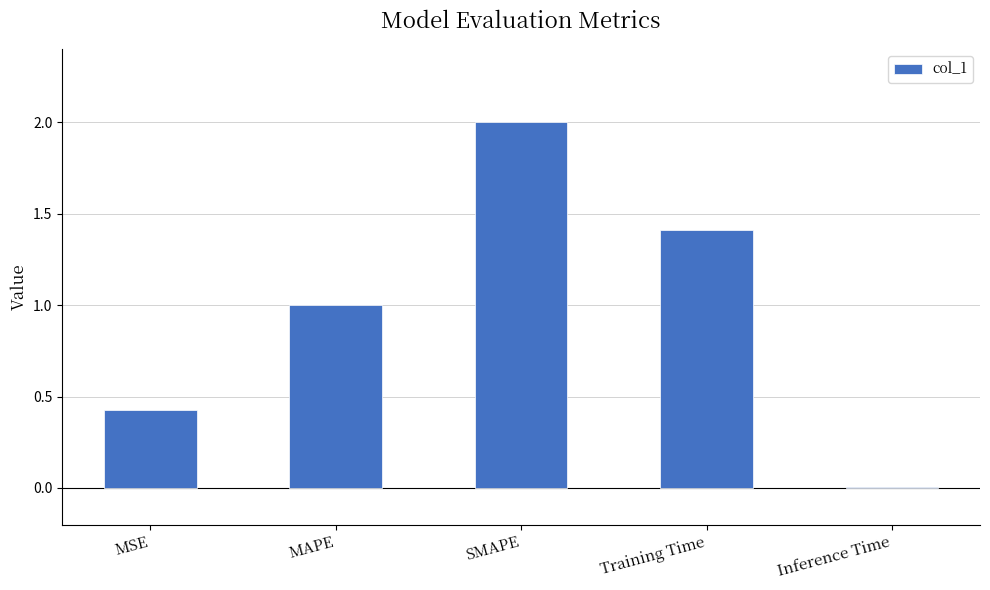

What is the sum of the values at SMAPE and MAPE?

3.0